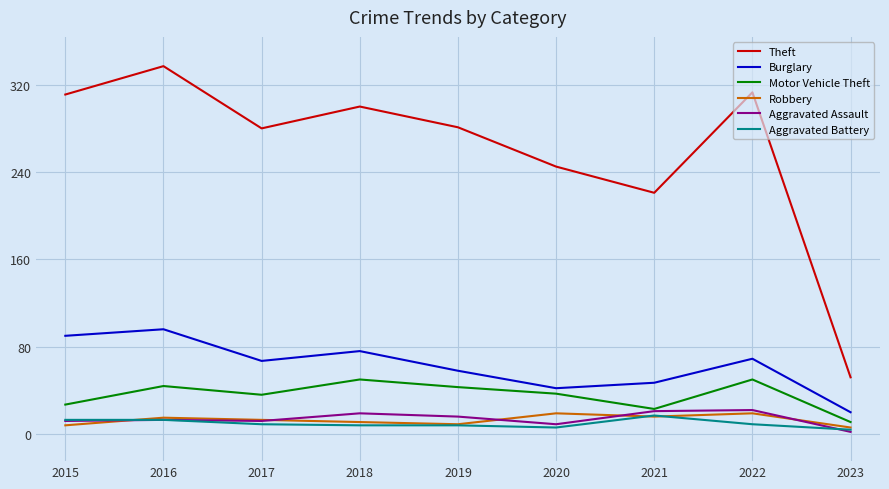

At which category is the sum across all series the highest?

2016